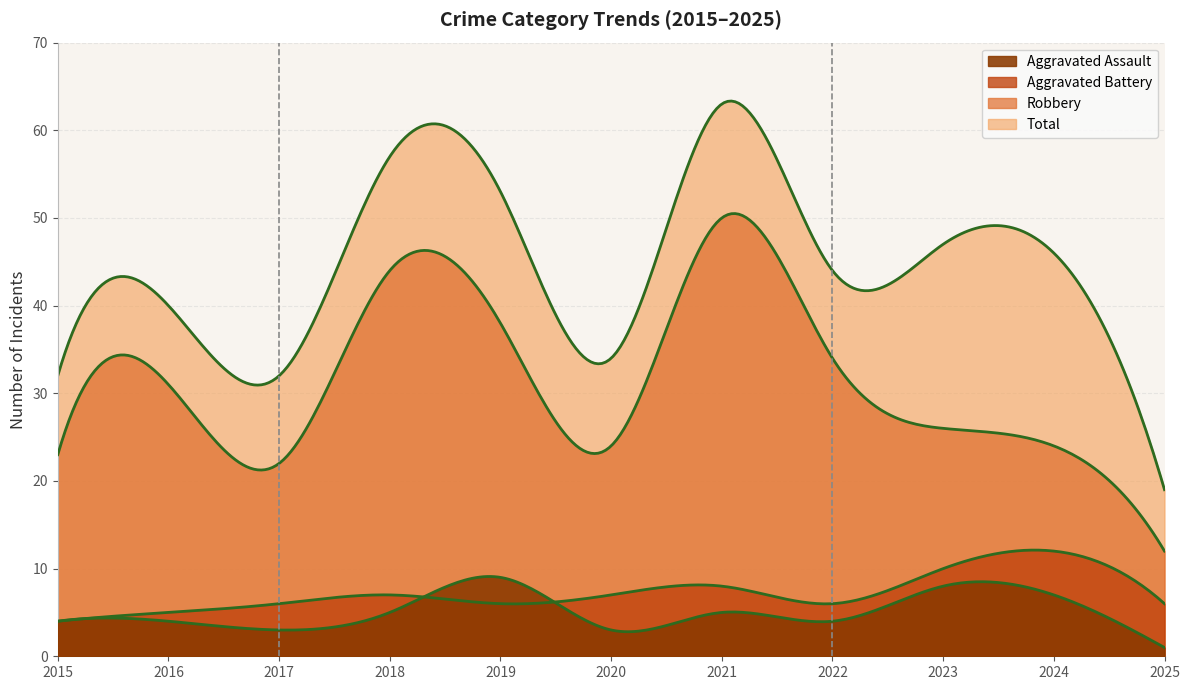

At which label does Total first exceed 44?

2018